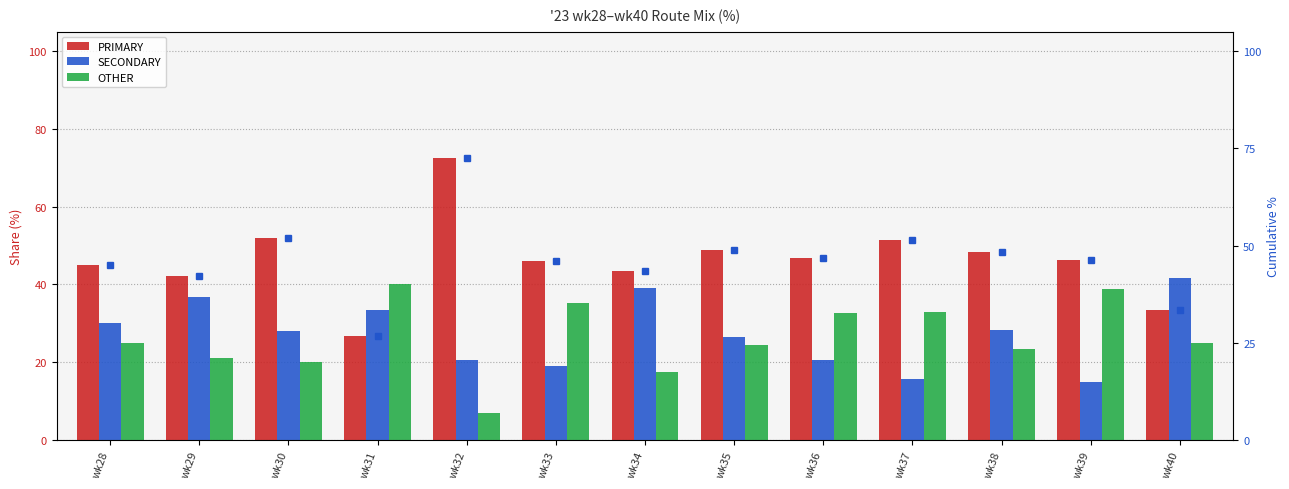

At which label does SECONDARY reach its peak?

wk40